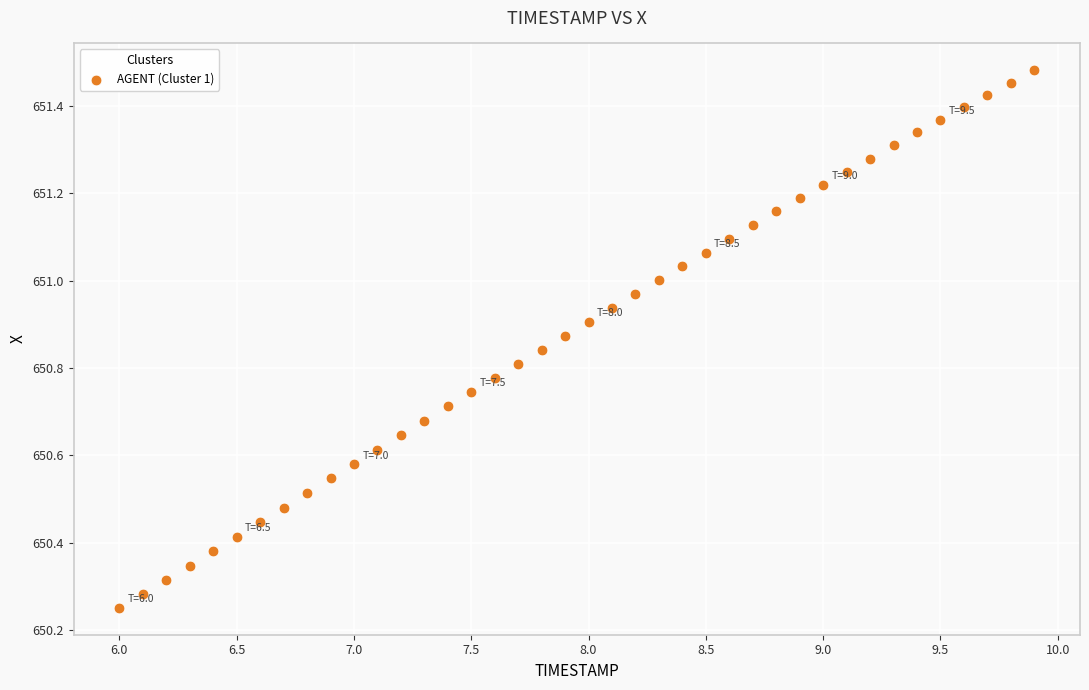

What is the range of Y values (max minus min)?

1.2